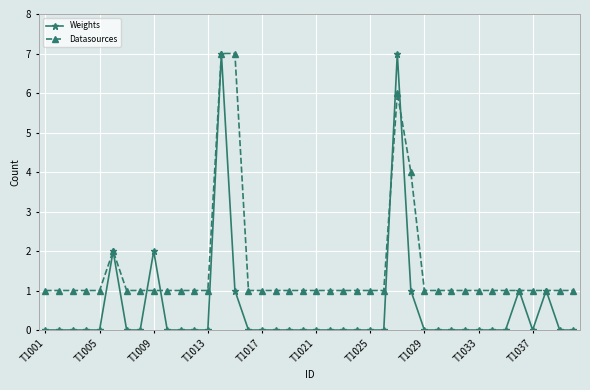

Which series has the largest total across all categories?

Datasources